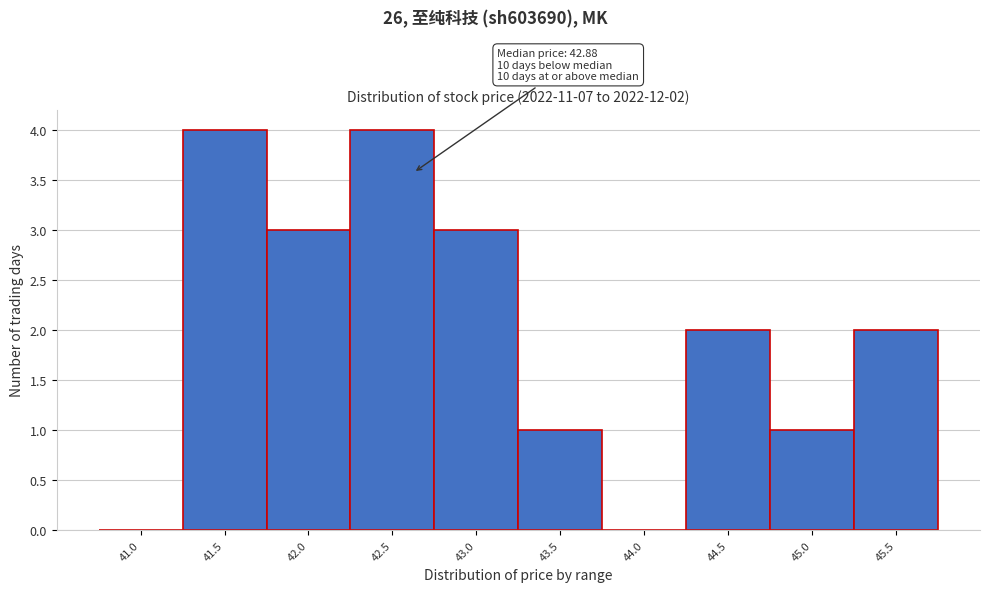

Reading left to right, transcribe all the data shown in this chart.

41.0=0	41.5=4	42.0=3	42.5=4	43.0=3	43.5=1	44.0=0	44.5=2	45.0=1	45.5=2